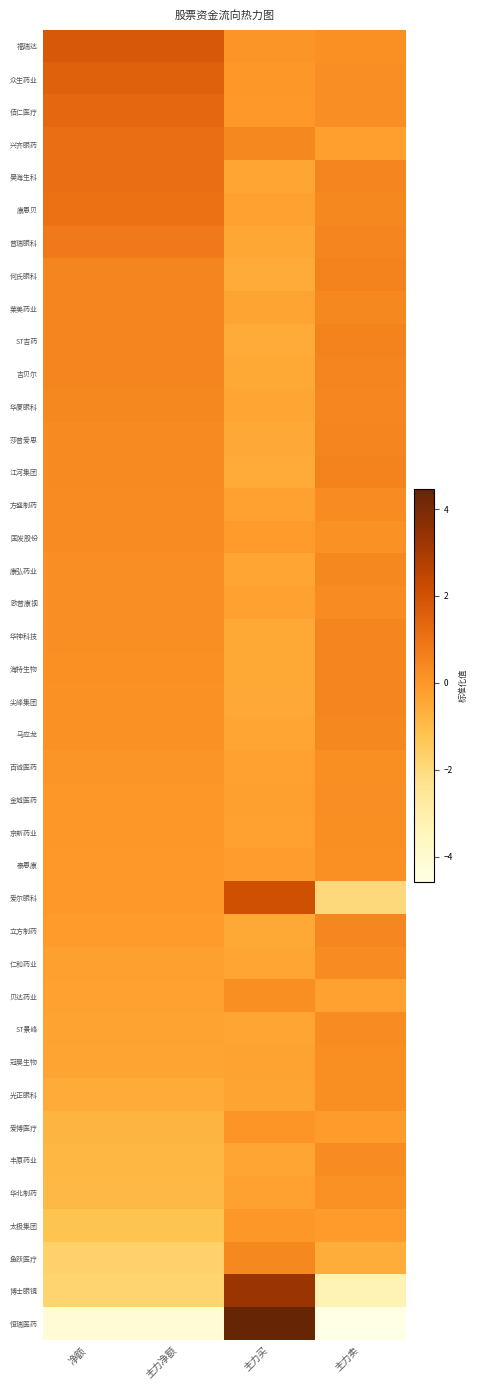

Between 主力净额 and 主力买, which is larger?

主力净额